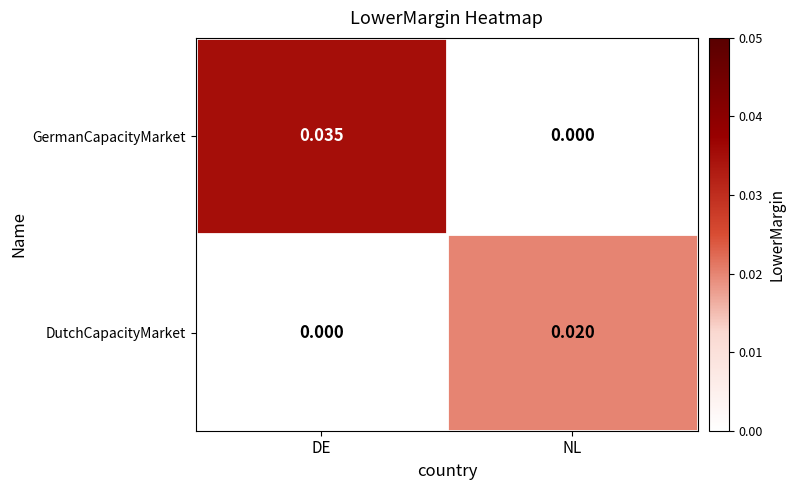

Is the value of DutchCapacityMarket at NL greater than the value of GermanCapacityMarket at NL?

Yes